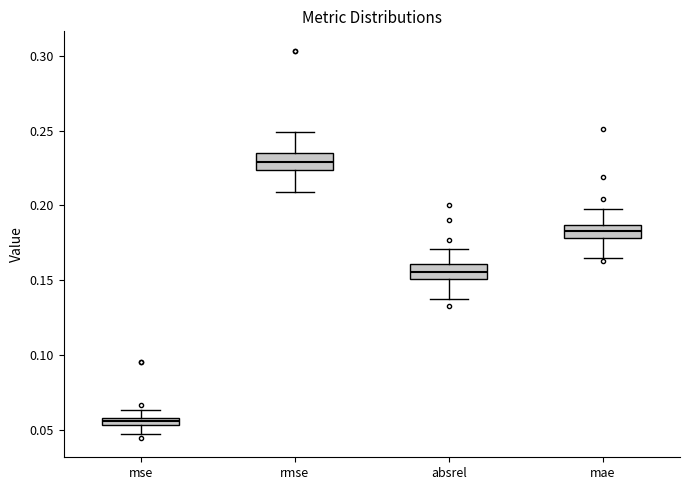

Which box has the highest median line?

rmse